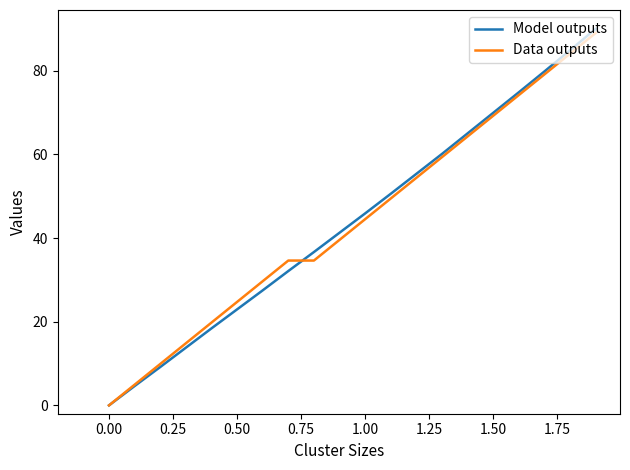

Does the chart display data point markers on the line(s)?

No